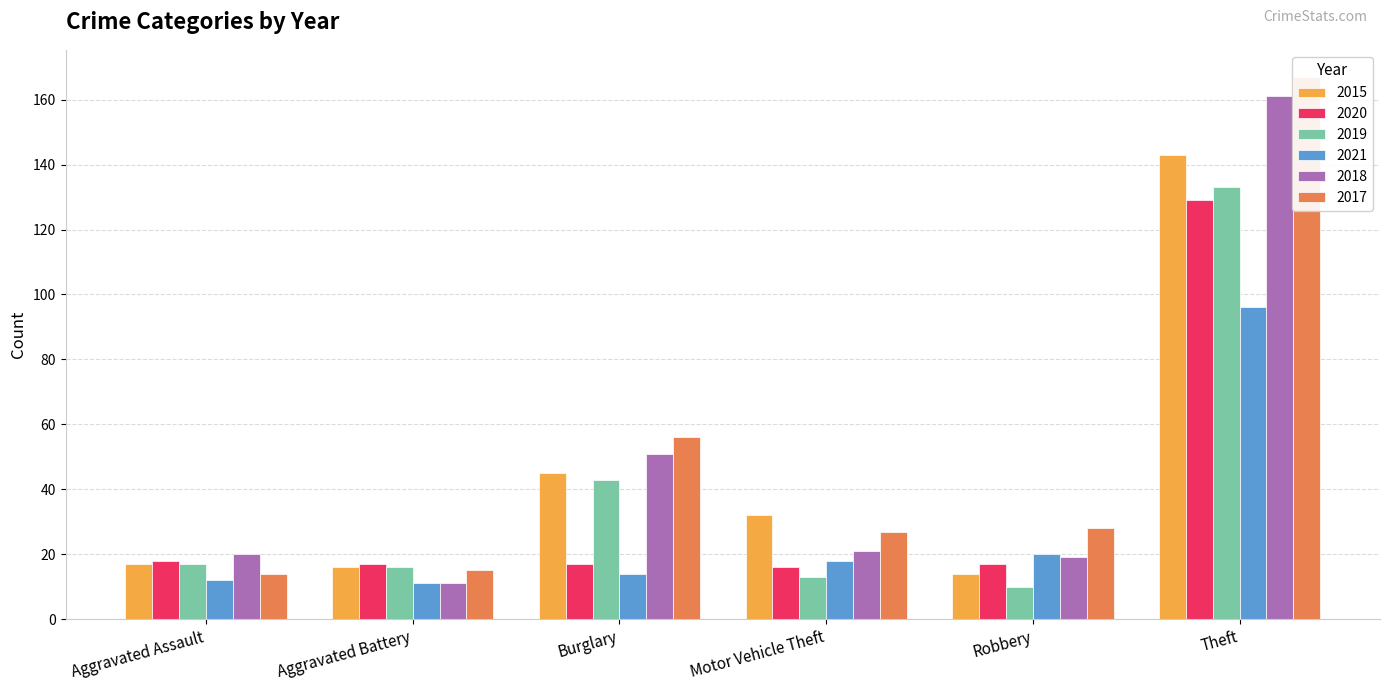

What is the value of the 2019 bar at the 2nd from the left?

16